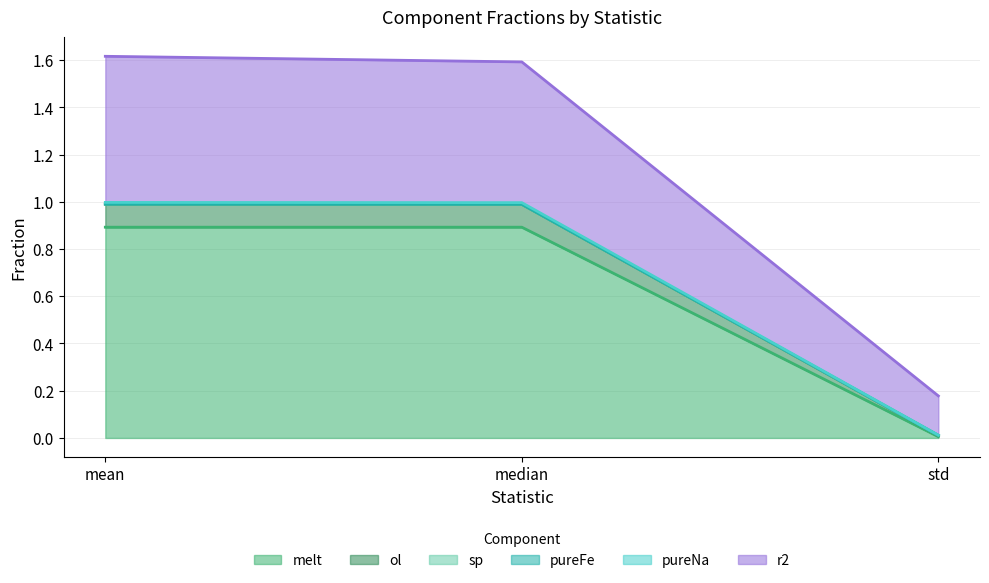

True or false: ol has a value of 1.3 at mean.

False